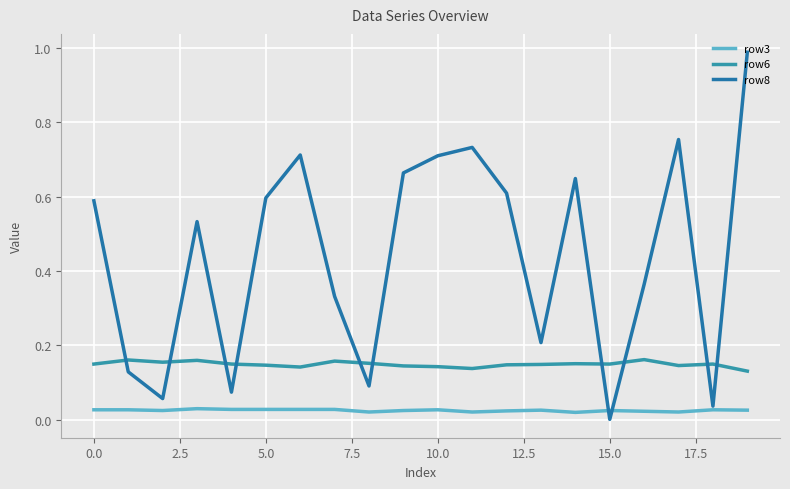

Is this an area chart (filled region under the line)?

No